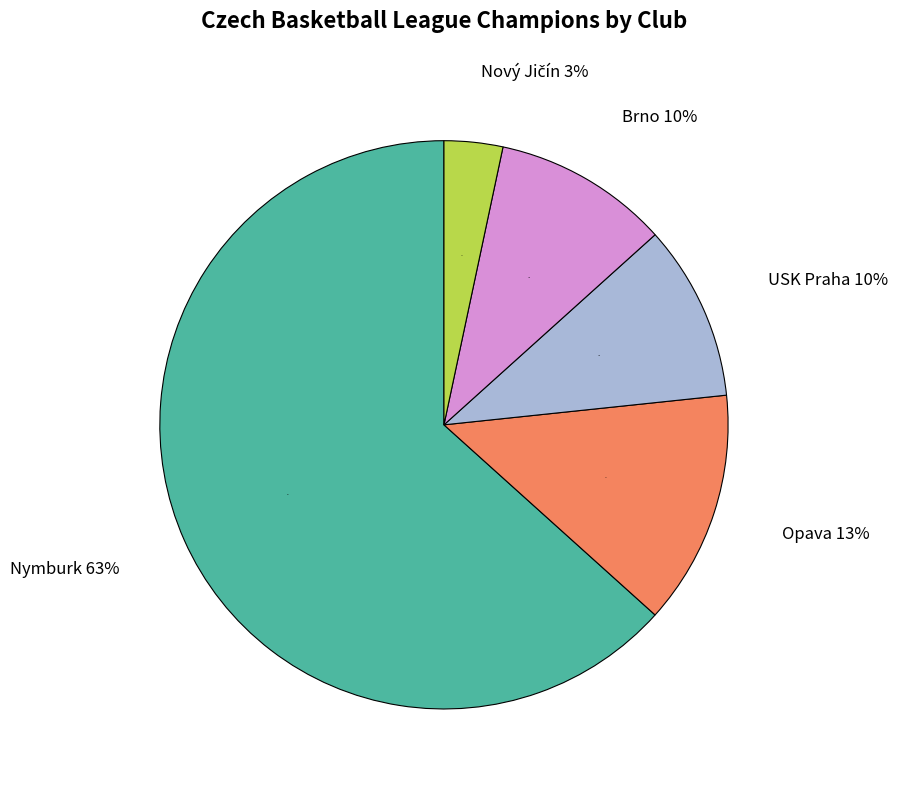

What percentage is the Nový Jičín slice, to the nearest percent?

3%